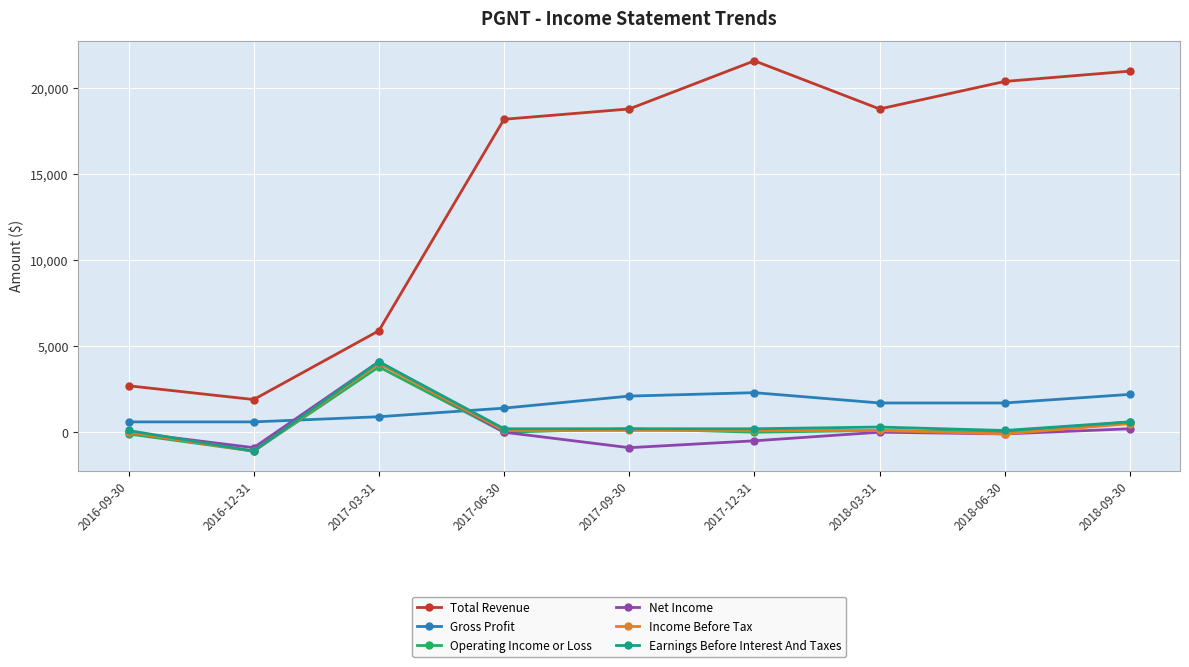

What are all the series names shown in the legend?

Total Revenue, Gross Profit, Operating Income or Loss, Net Income, Income Before Tax, Earnings Before Interest And Taxes